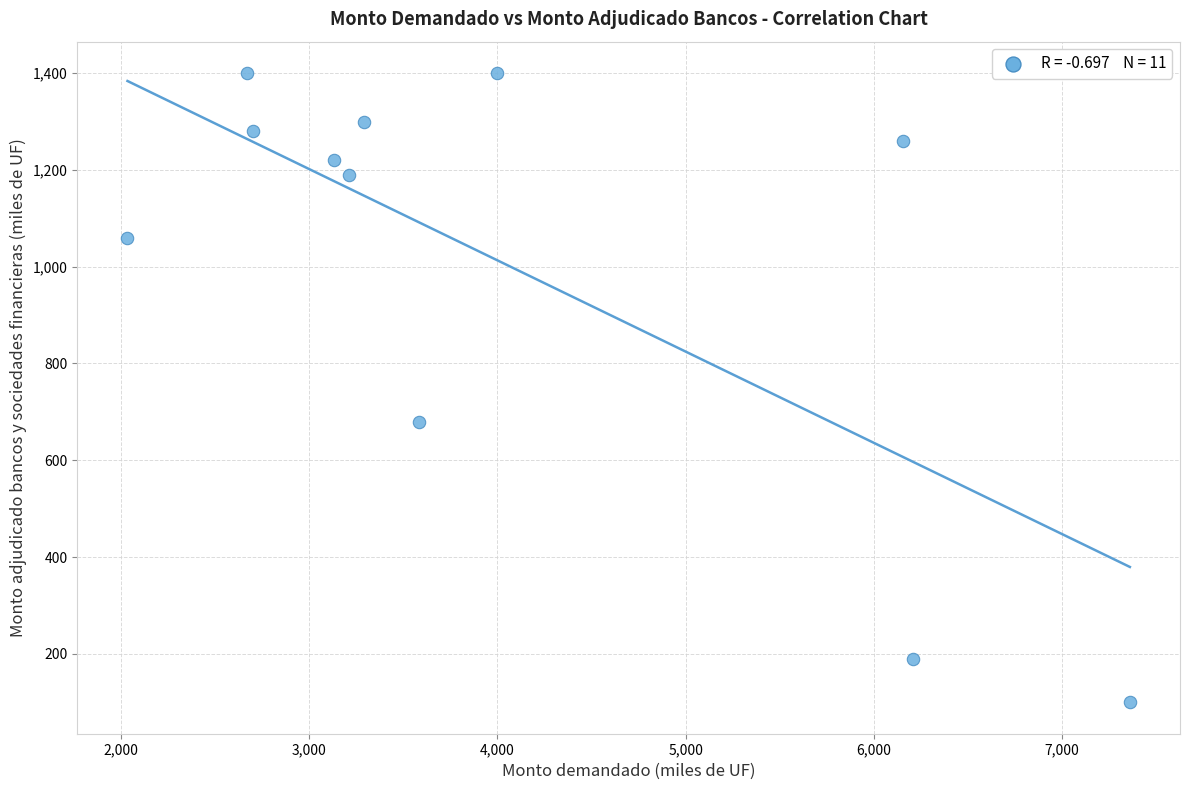

What is the range of X values (max minus min)?

5325